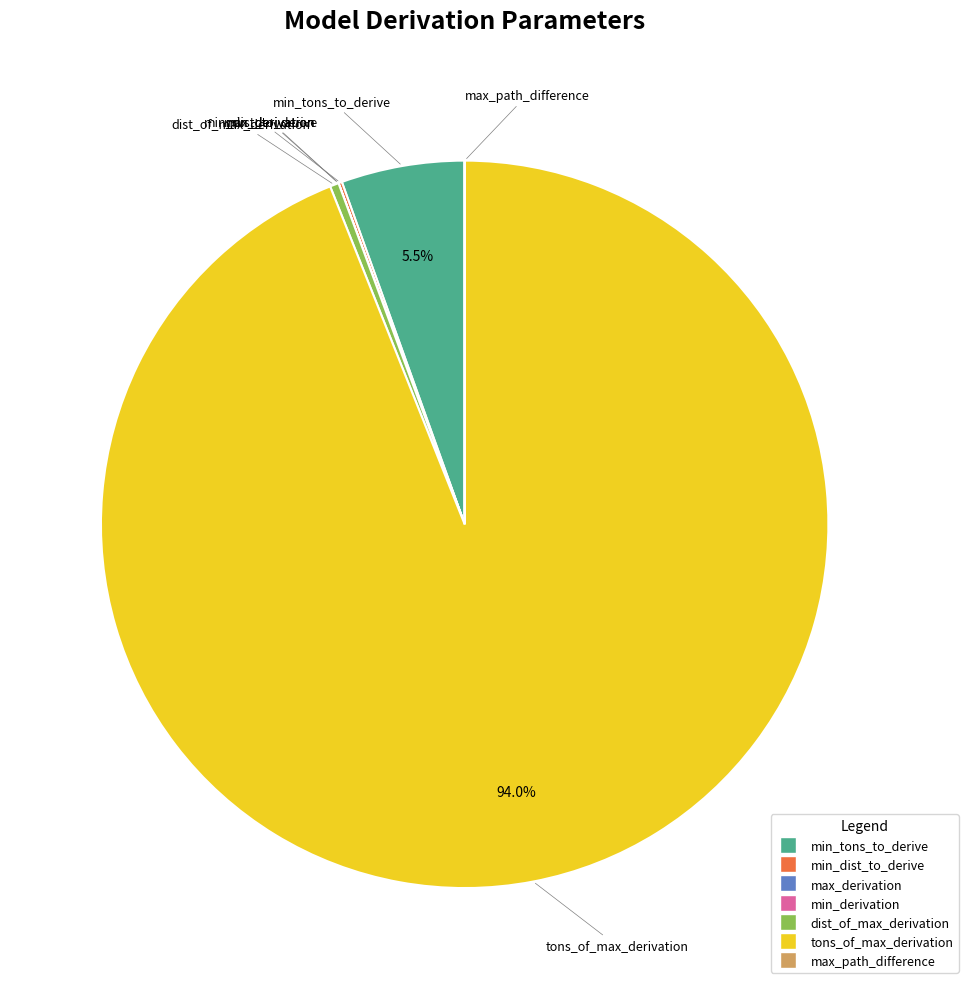

Is there any slice that represents more than half of the pie?

Yes